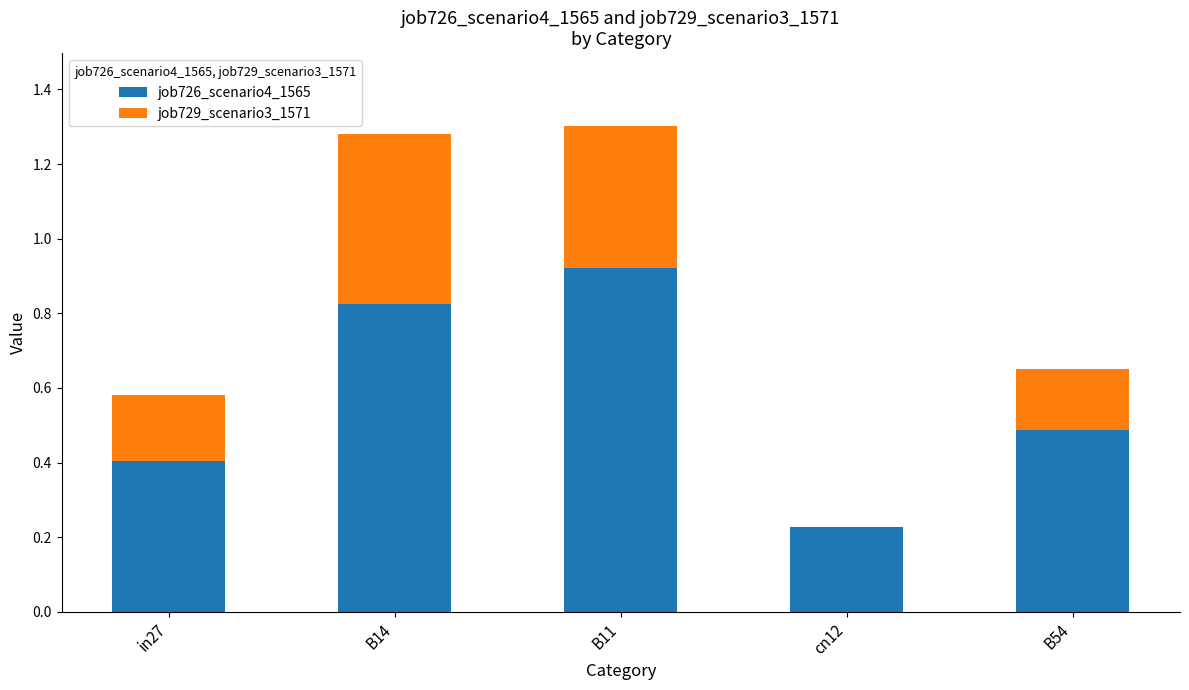

At which label does job726_scenario4_1565 reach its peak?

B11